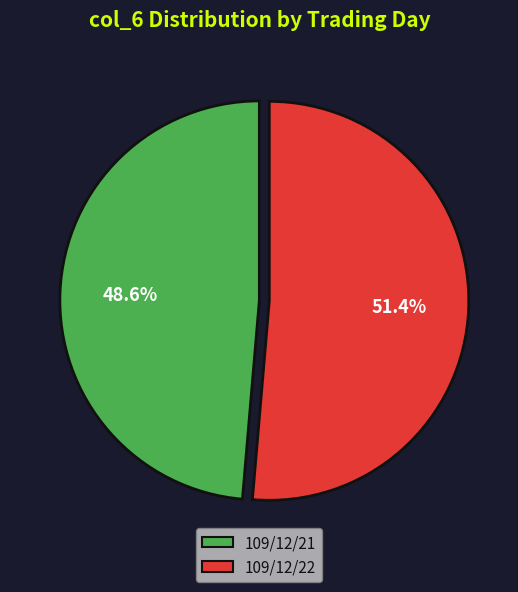

Which slice is the largest?

109/12/22